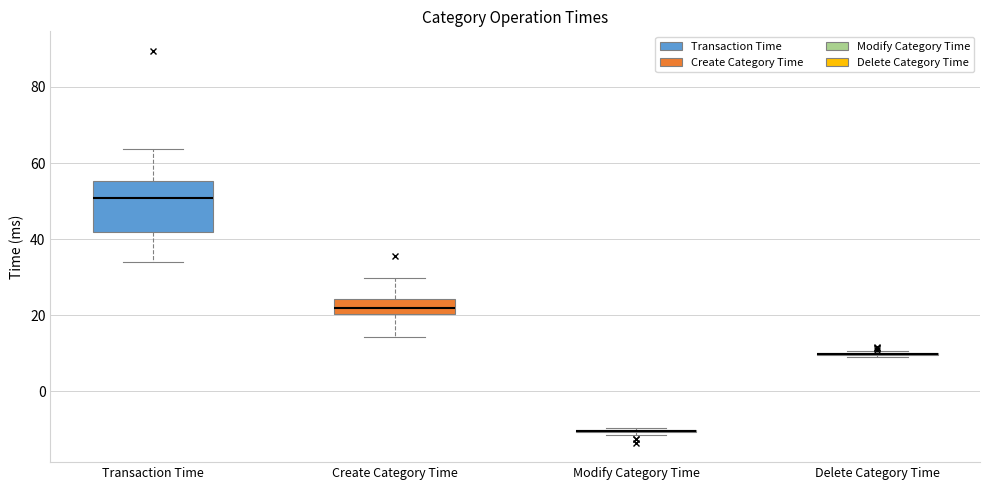

Comparing the boxes themselves (not the whiskers), which one is the tallest?

Transaction Time